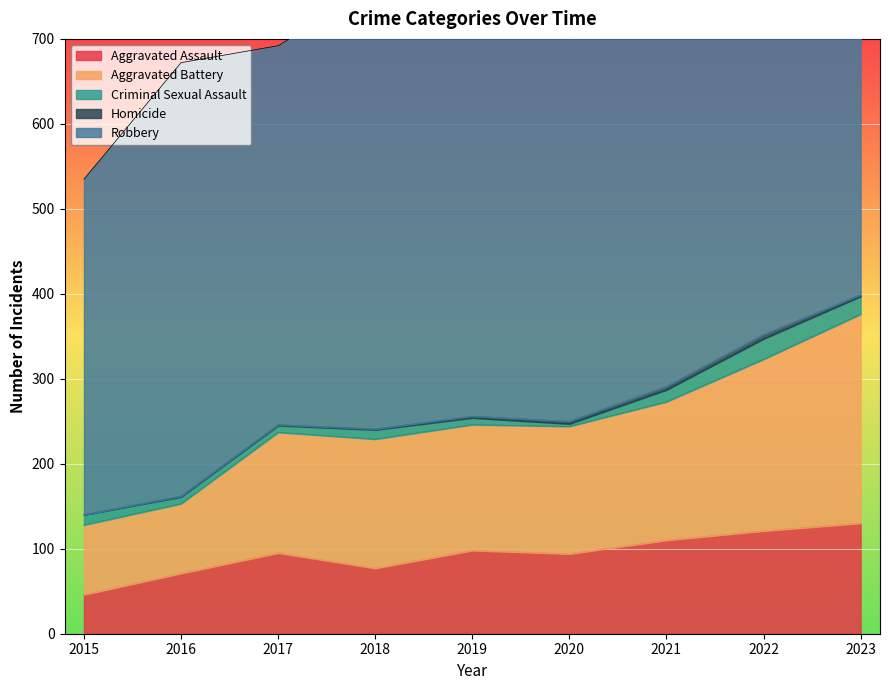

What is the average value of the Criminal Sexual Assault series?

12